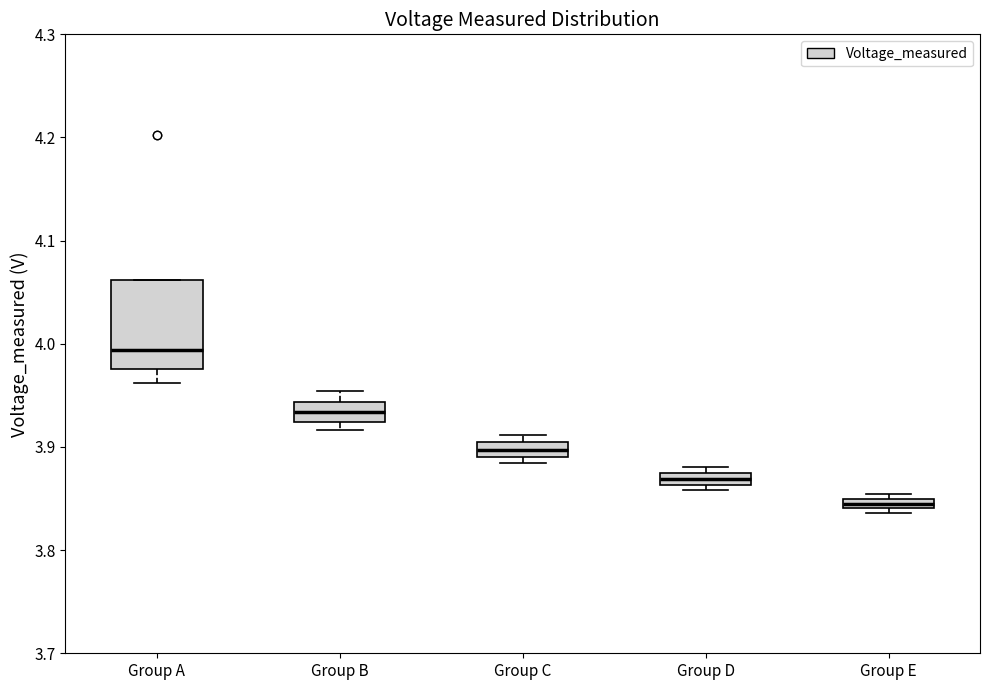

Which box has the lowest median line?

Group E